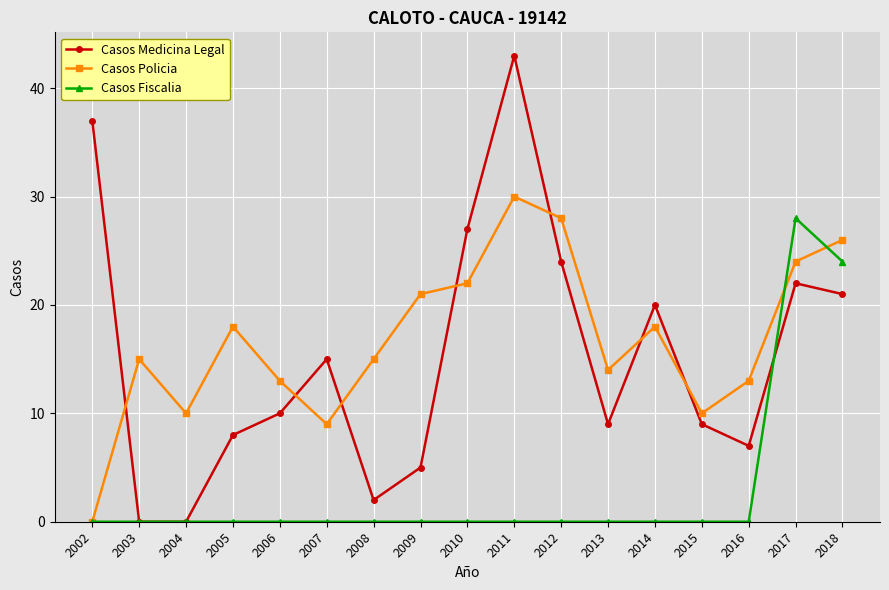

What is the sum of the Casos Policia values at 2006 and 2013?

27